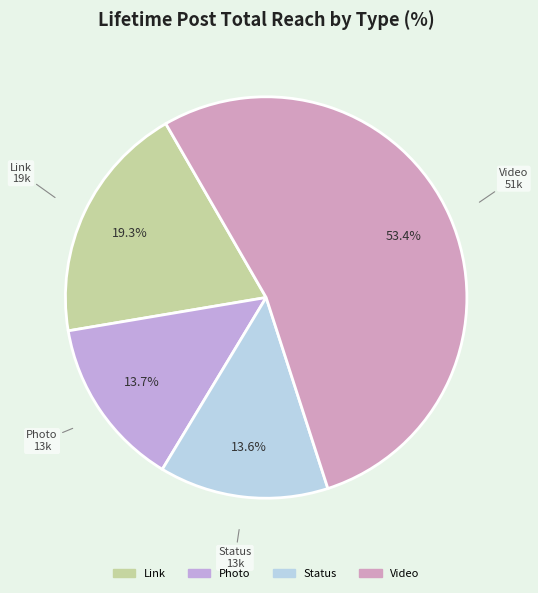

What is the ratio of the value at Link to the value at Photo?

1.4